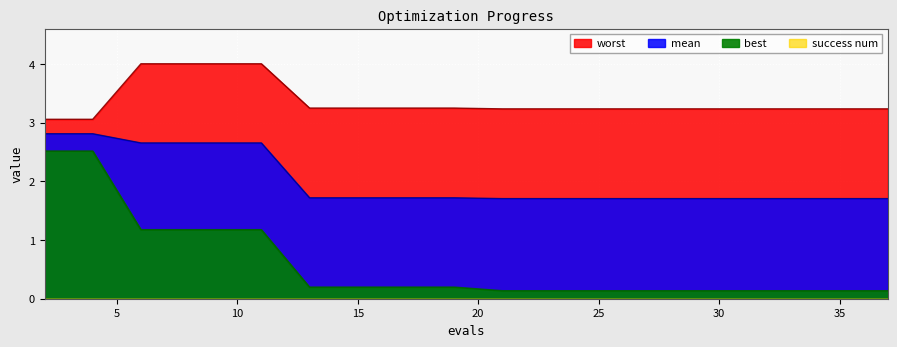

At which category does the chart reach its minimum across all series?

21